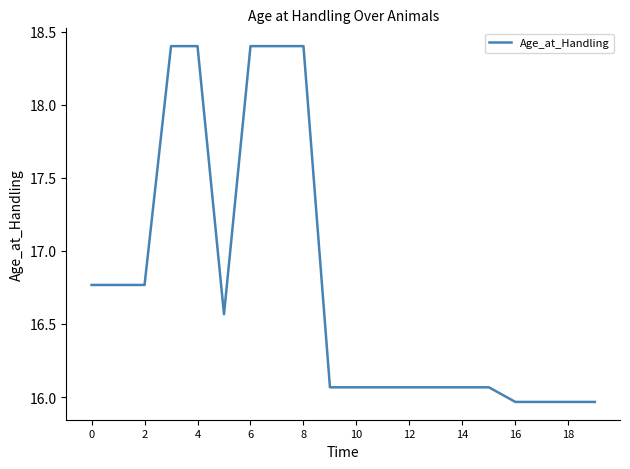

What is the difference between the maximum and minimum values?

2.4